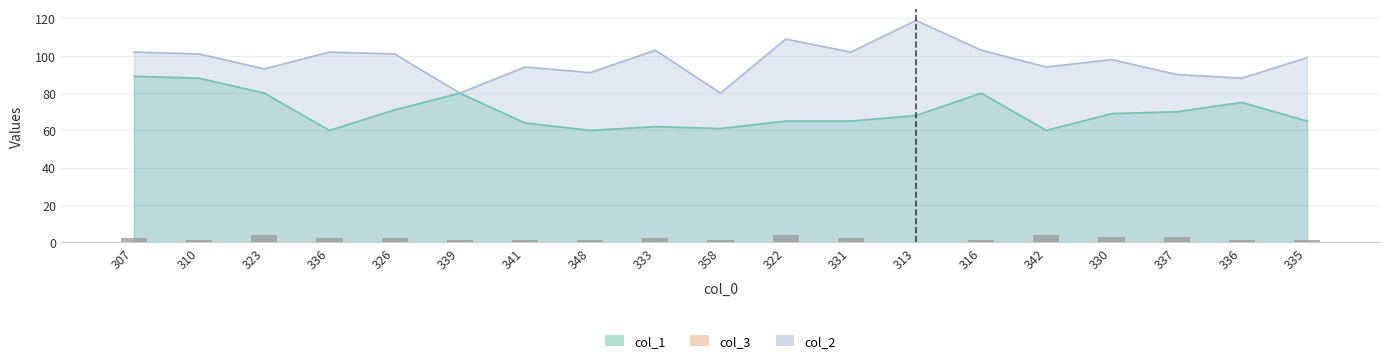

Reading left to right, transcribe all the data shown in this chart.

2	1	4	2	2	1	1	1	2	1	4	2	0	1	4	3	3	1	1